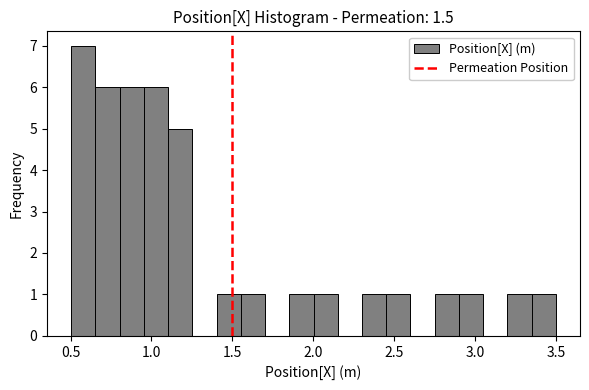

Around what value on the x-axis is the tallest bar? Give the approximate position of its centre, as read against the axis.

0.60